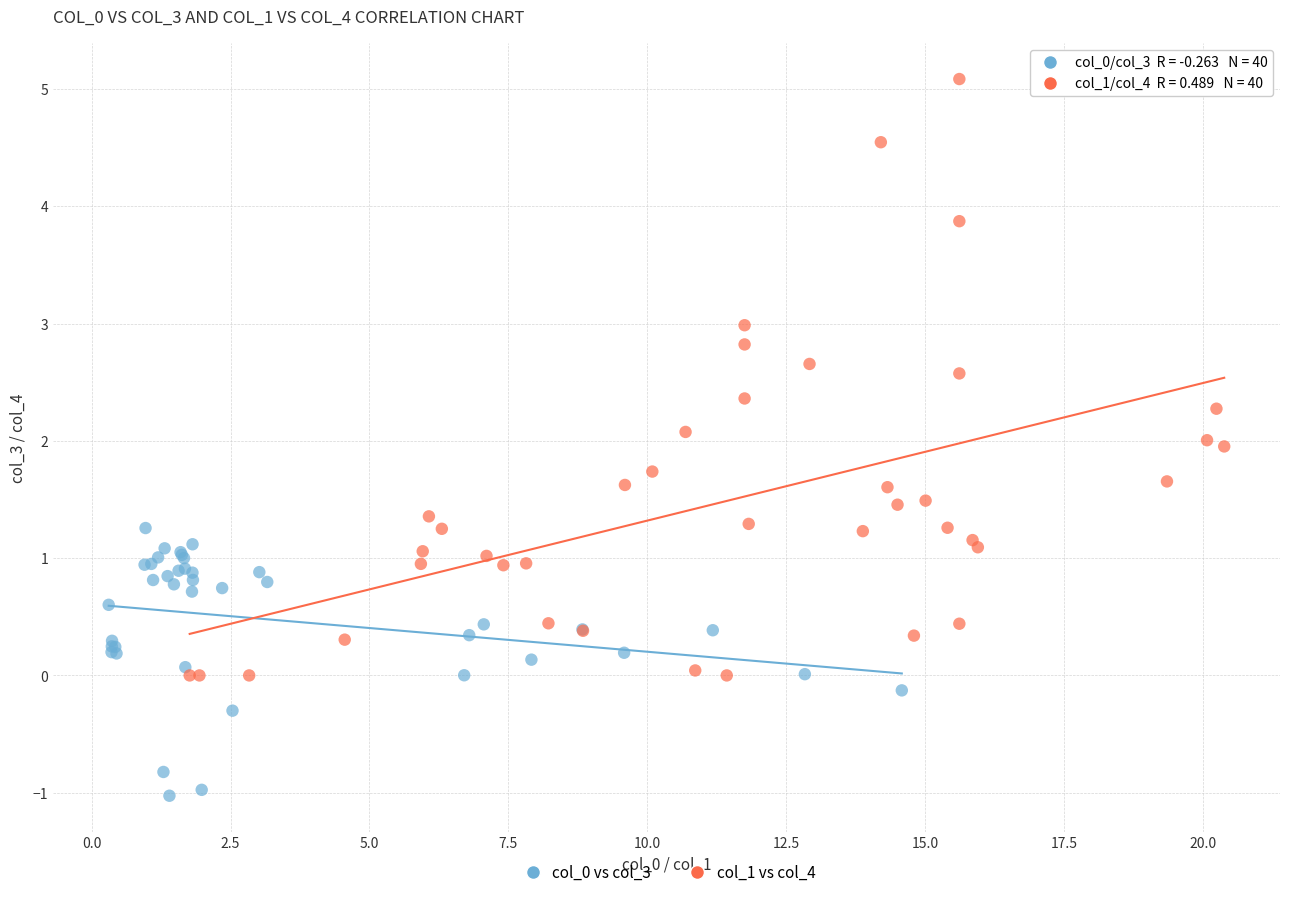

Which series has the widest spread of Y values?

col_1 vs col_4